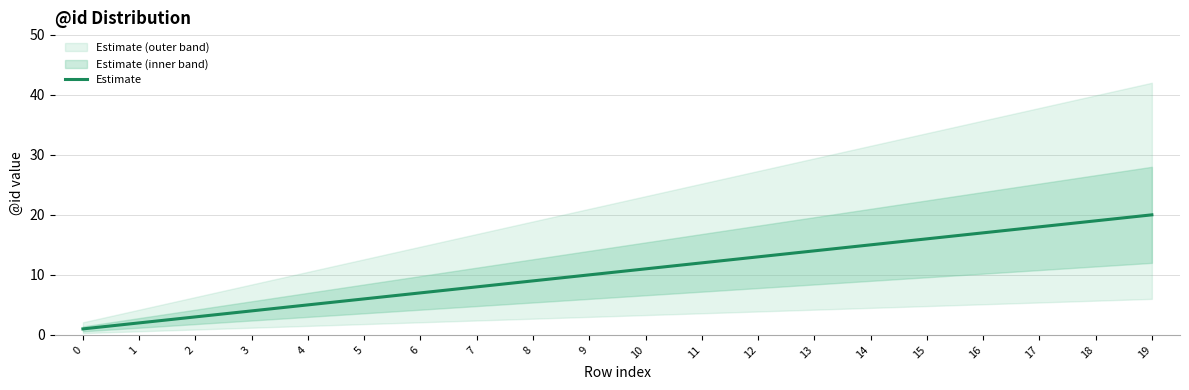

What is the difference between the values at 12 and 14?

2